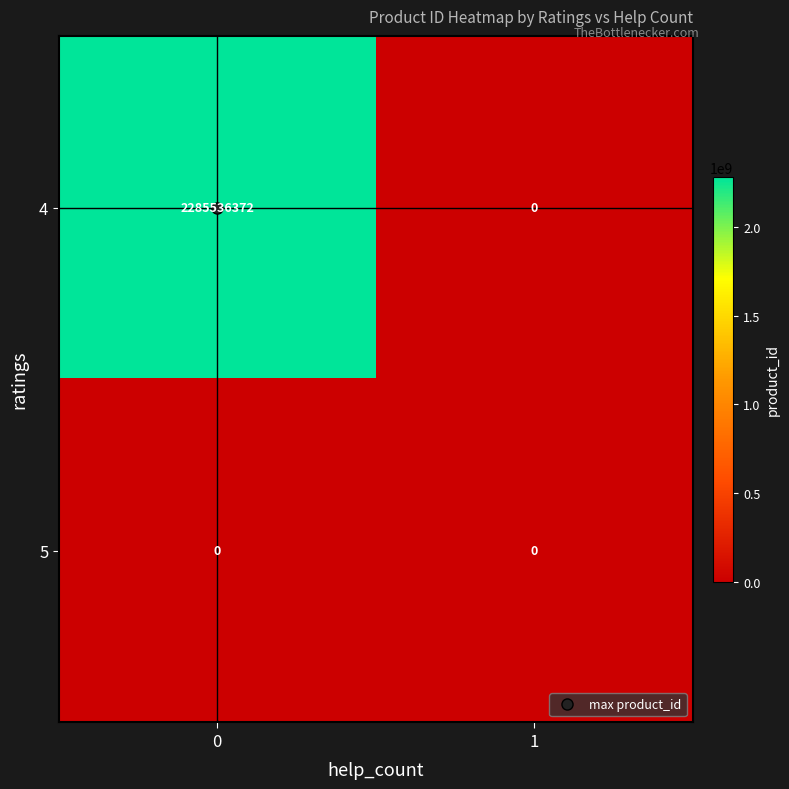

How many categories are shown in the chart?

2